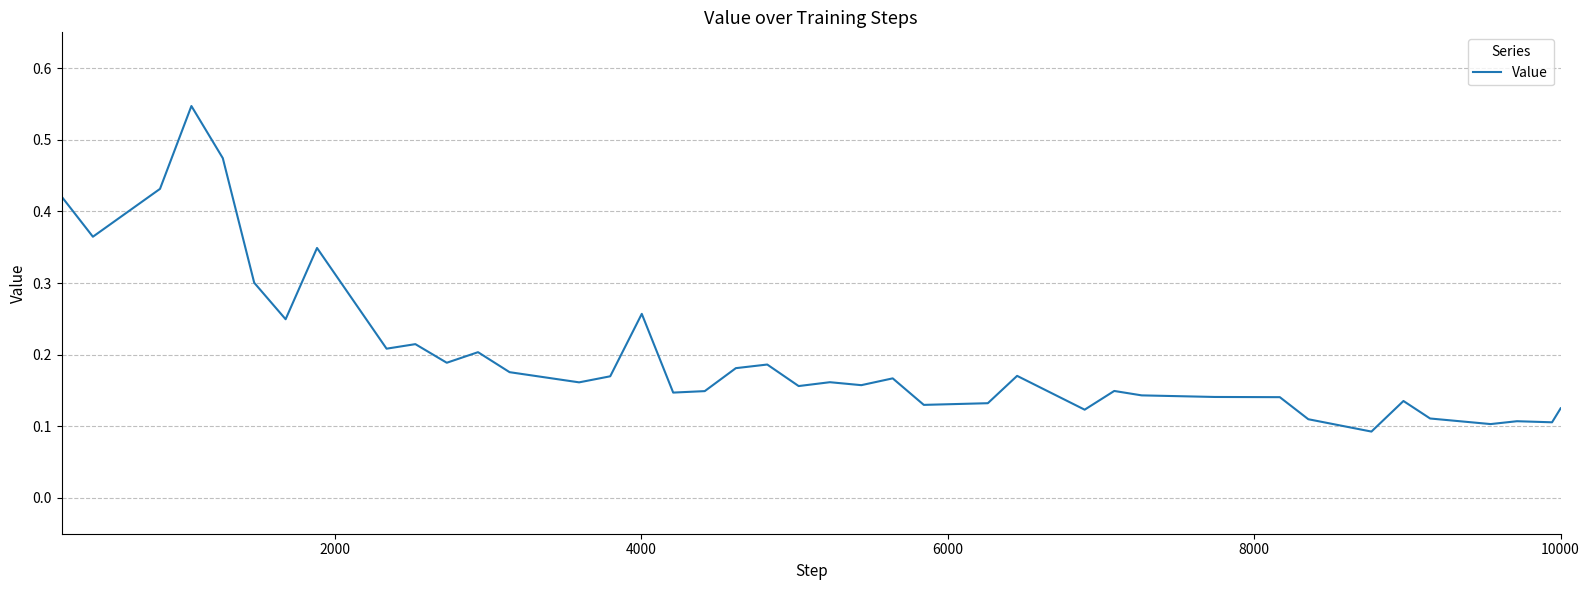

Is this an area chart (filled region under the line)?

No